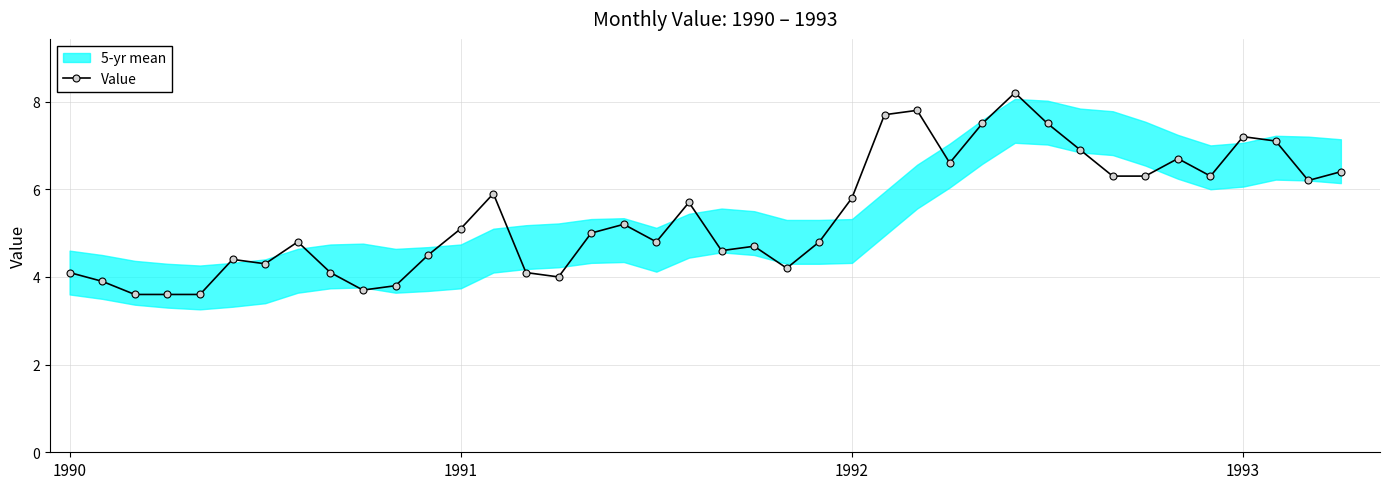

Count the number of categories in the chart.

40